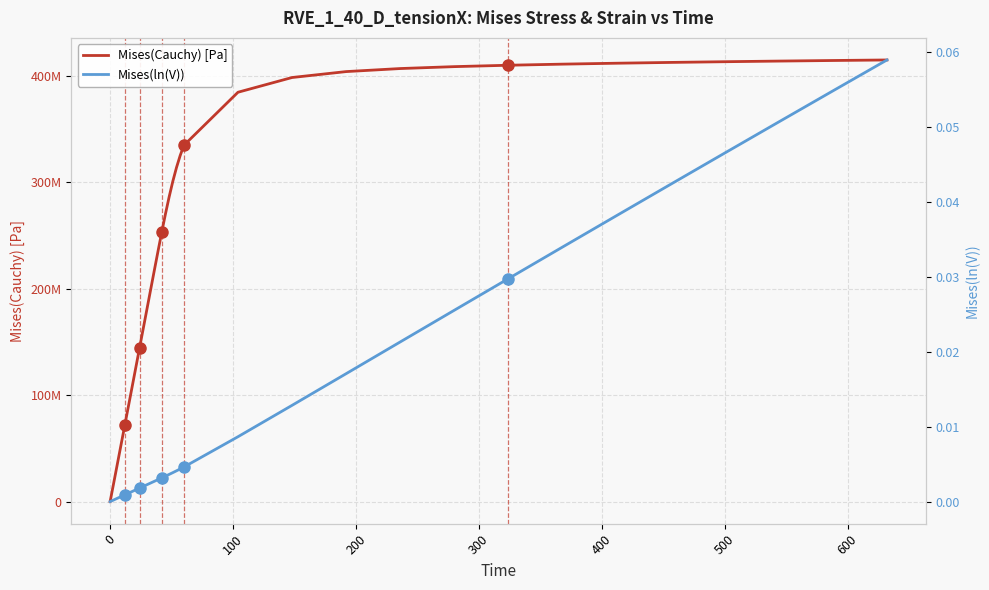

What are all the series names shown in the legend?

Mises(Cauchy) [Pa], Mises(ln(V))